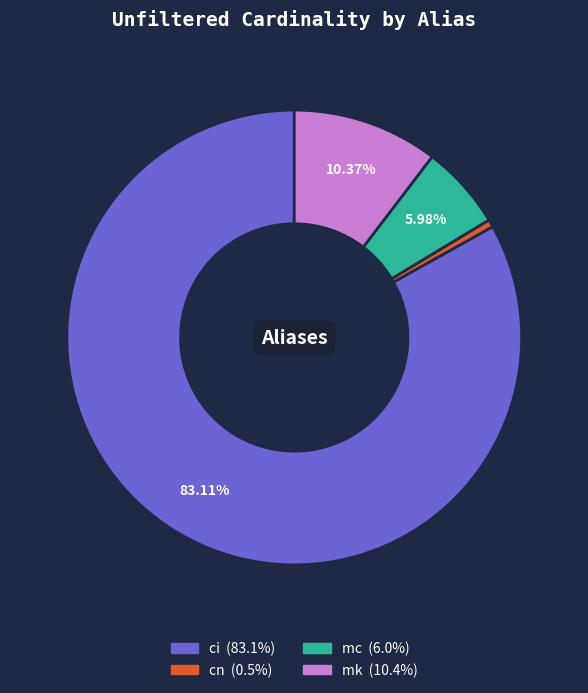

What is the majority slice?

ci